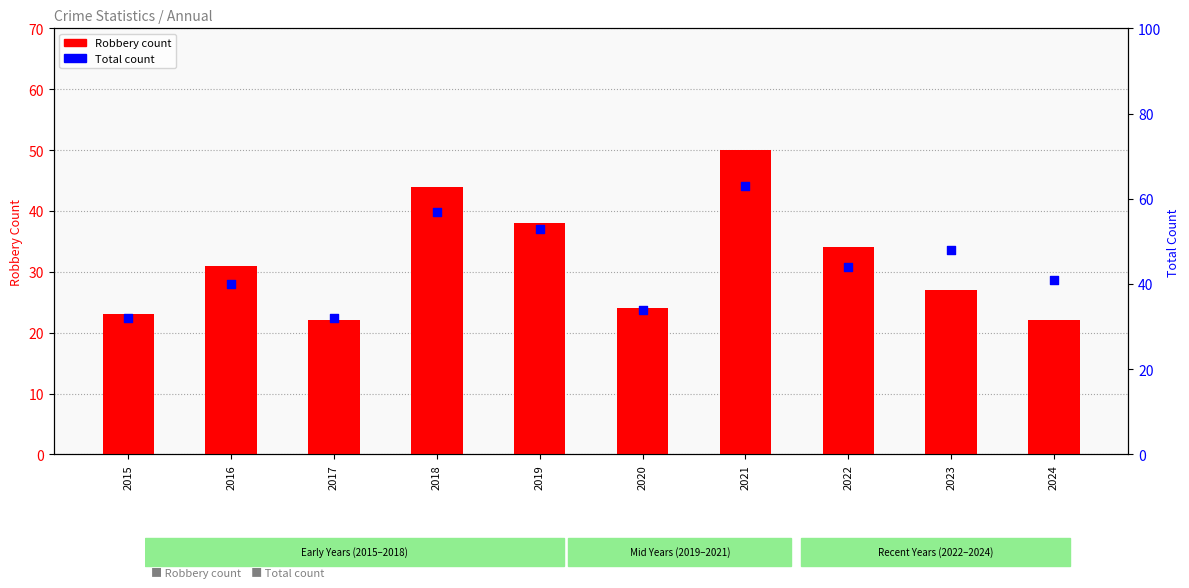

At which category is the sum across all series the highest?

2021